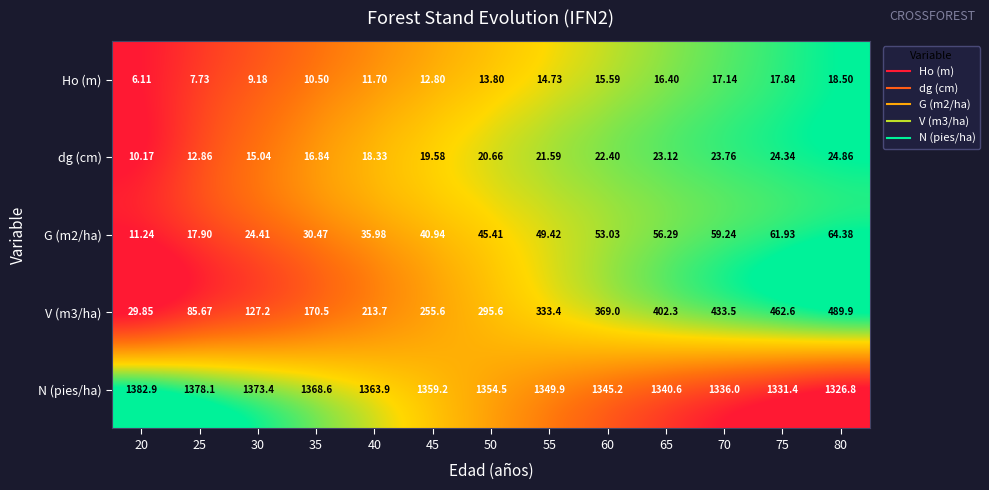

At which category is the sum across all series the highest?

80